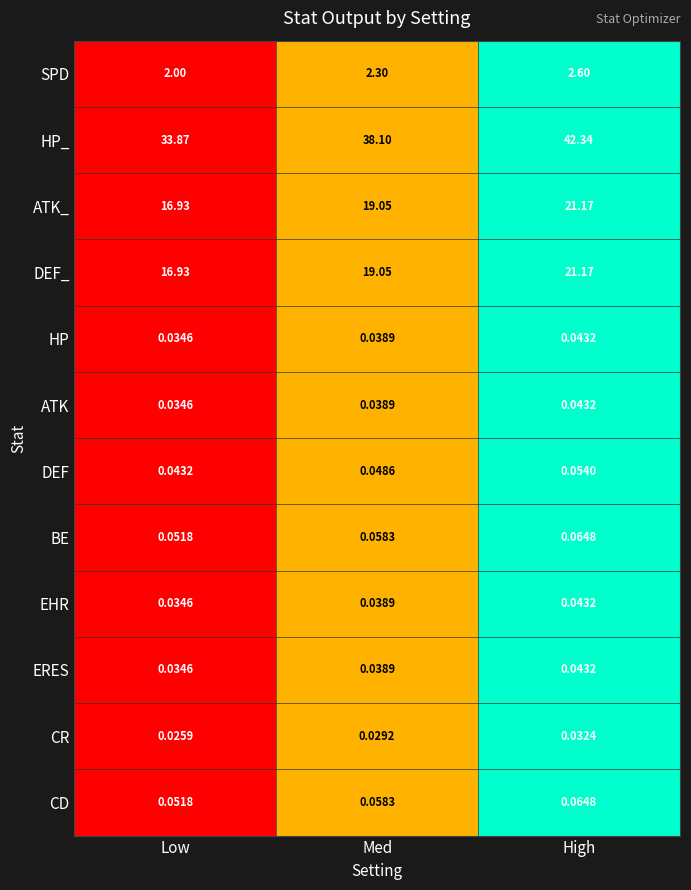

Between Med and High, which series saw the biggest shift?

HP_